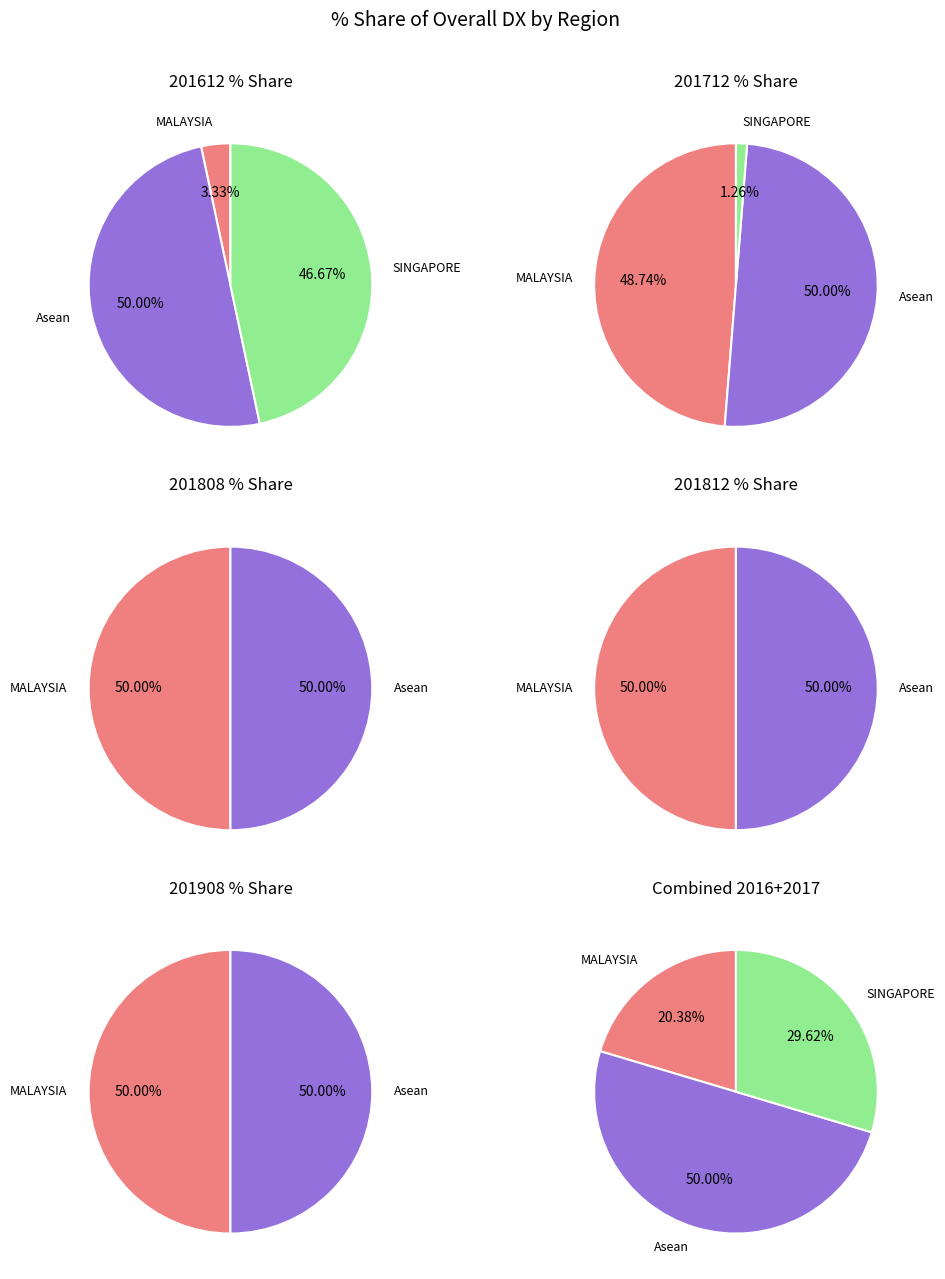

Is there a majority slice in this chart?

No